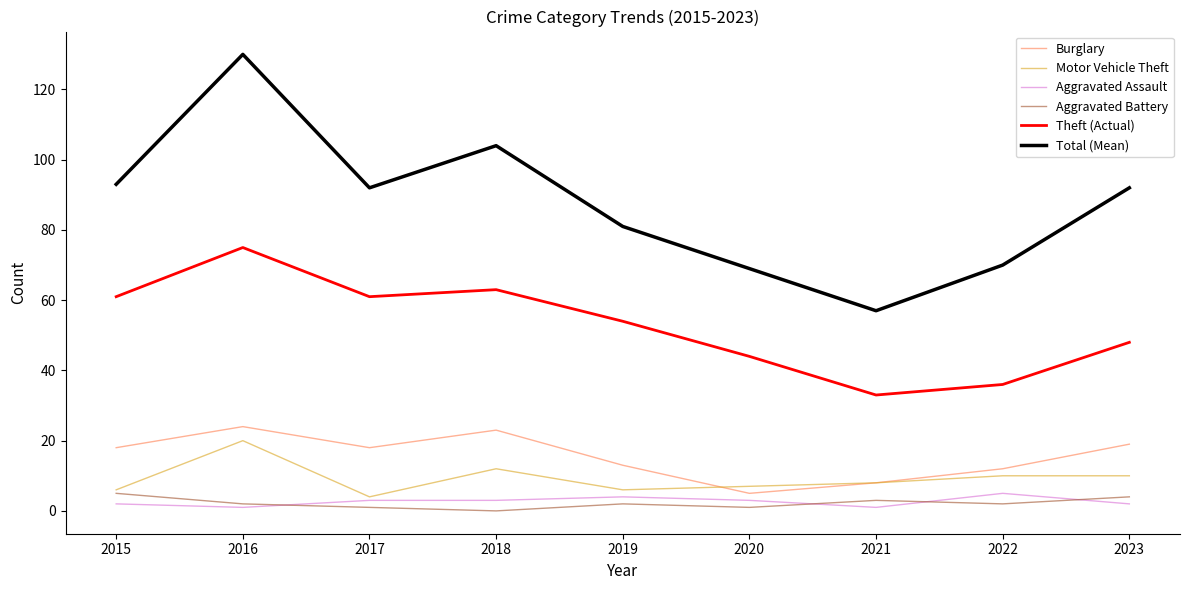

Which series has the largest range (max minus min)?

Total (Mean)